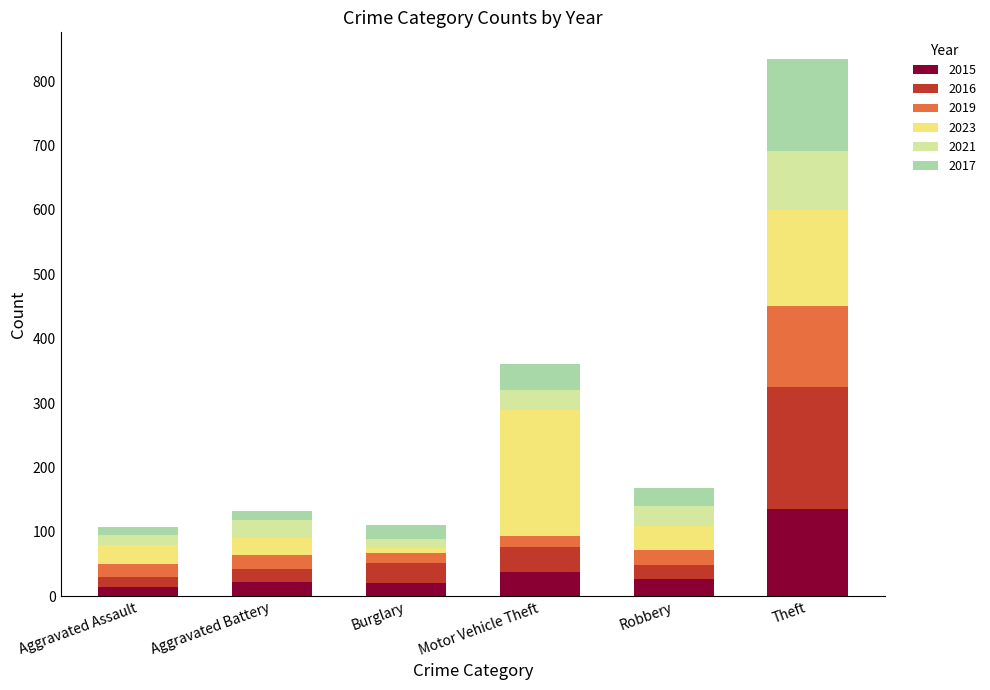

What are all the series names shown in the legend?

2015, 2016, 2019, 2023, 2021, 2017